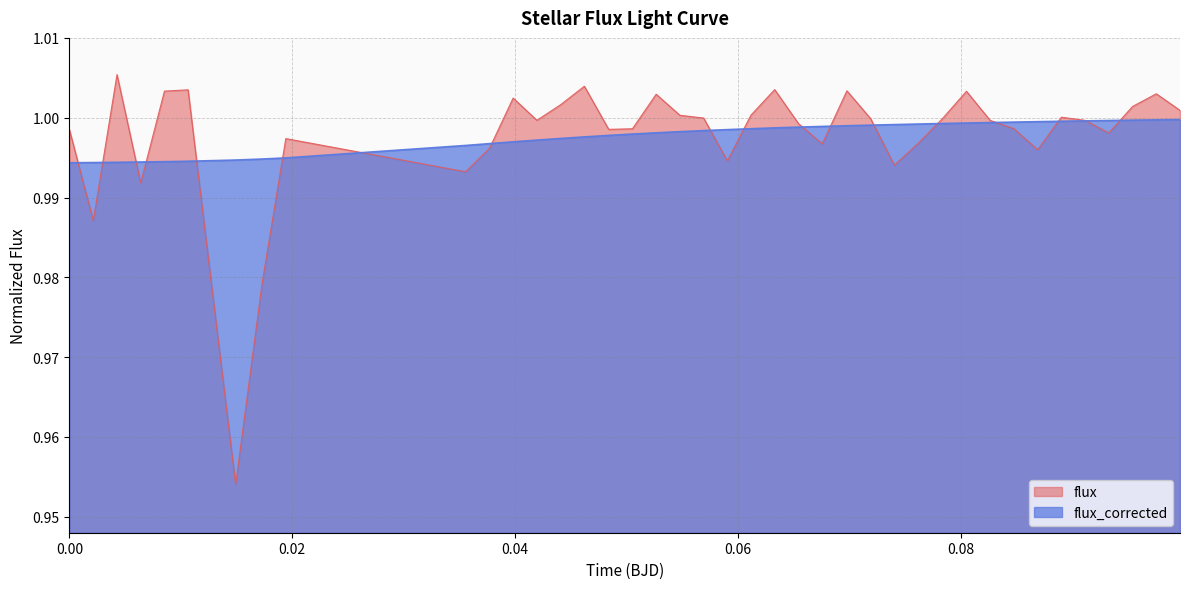

Which series has the widest spread of values?

flux